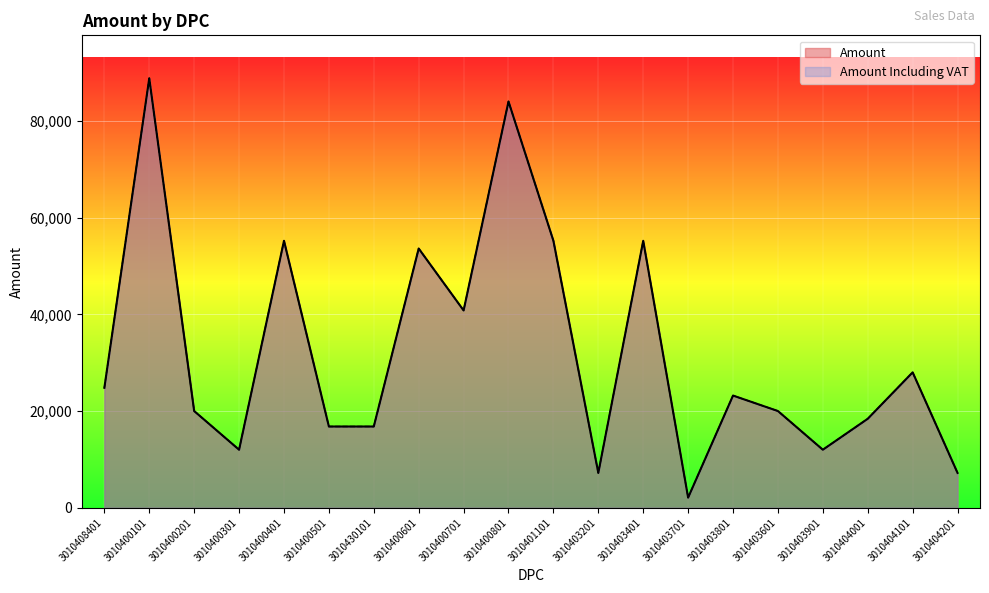

What is the value of the Amount point at the 12th from the left?

7200